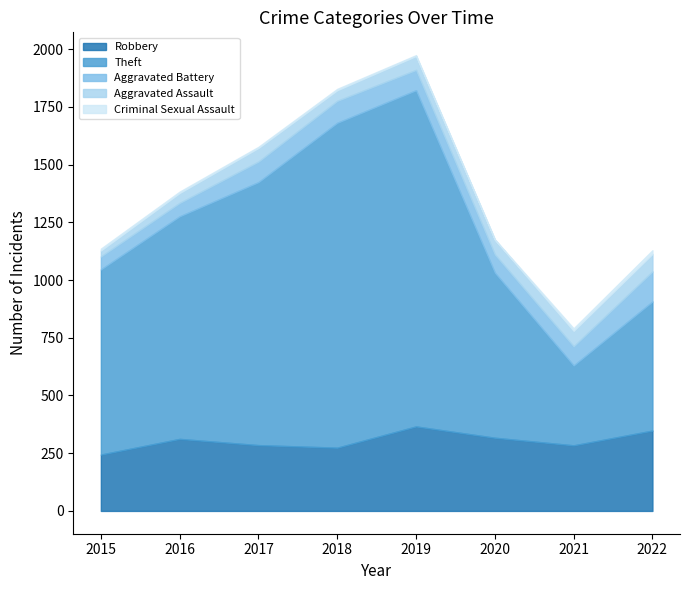

Is the value of Aggravated Assault at 2022 greater than the value of Theft at 2017?

No